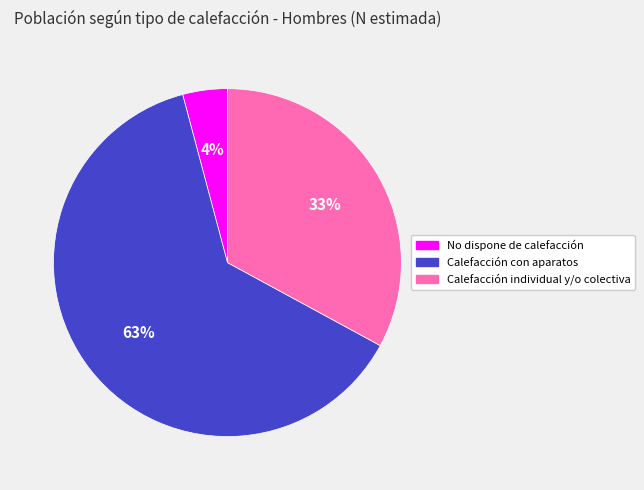

What is the smallest slice in the pie chart?

No dispone de calefacción